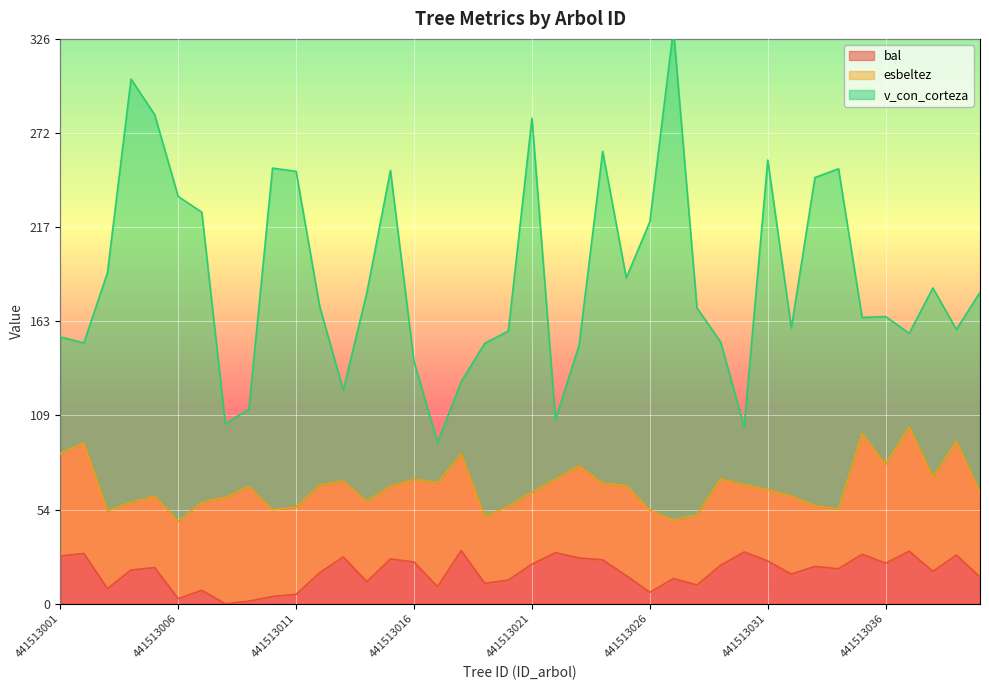

Which category has the highest value across all series?

441513027